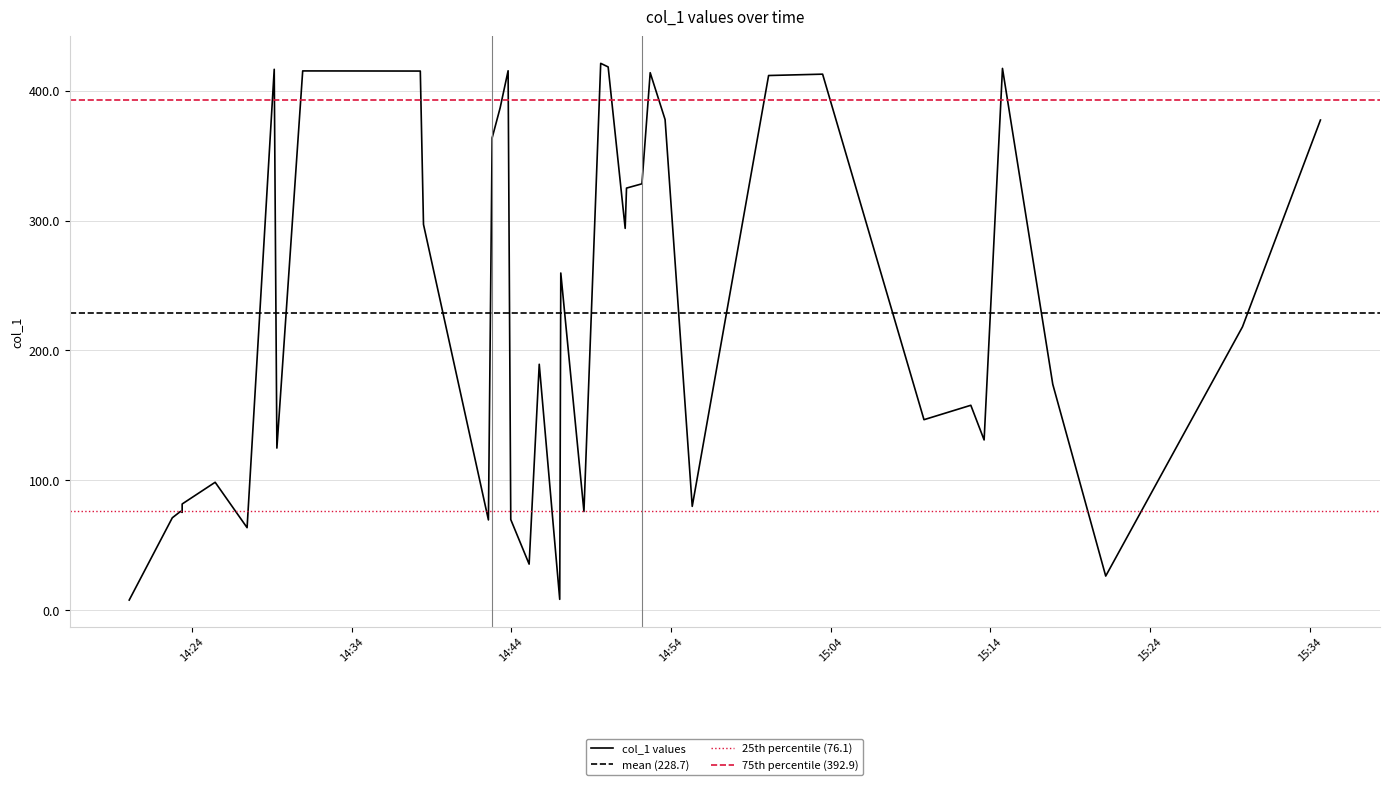

What is the average value?

228.7